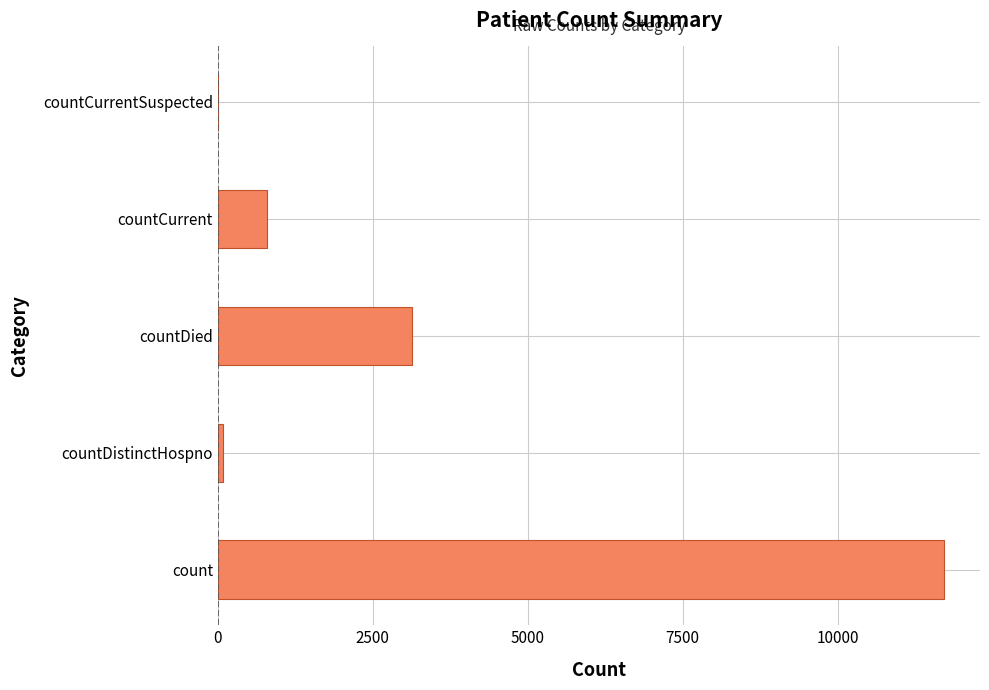

What is the maximum value shown in the chart?

11714